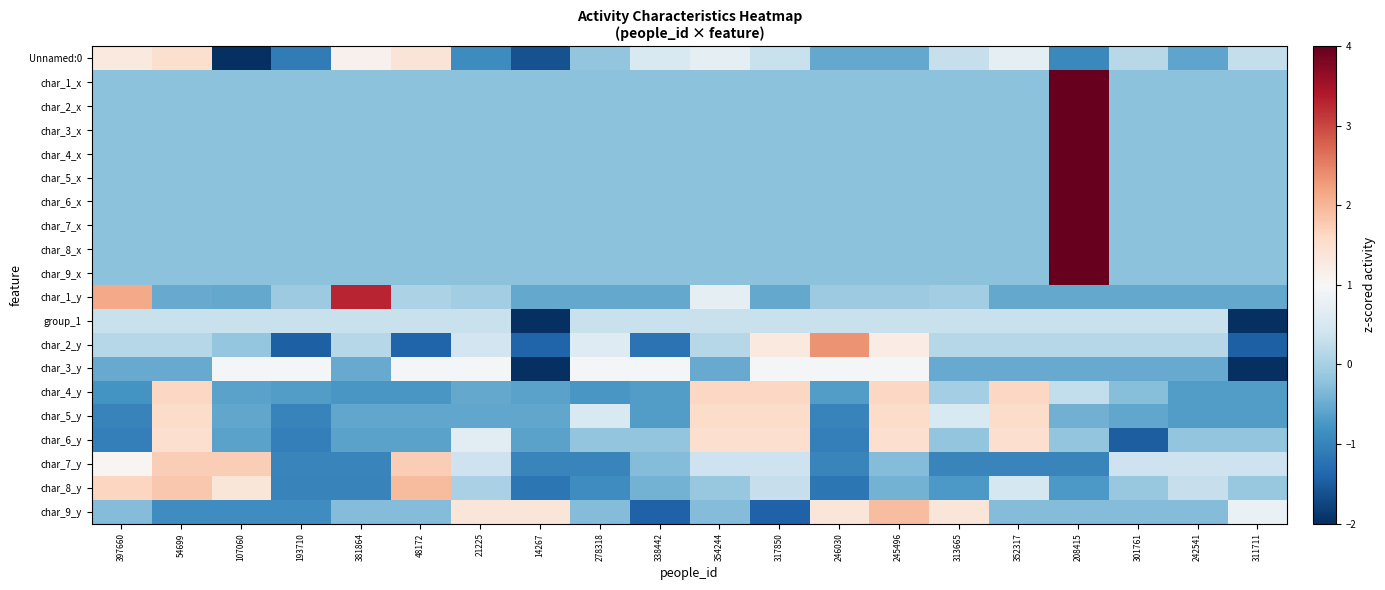

Reading left to right, list all the values displayed in this chart.

Unnamed:0: 397660=1.3	54699=1.5	107060=-2.0	193710=-1.1	381864=1.1	48172=1.4	21225=-0.9	14267=-1.6	278318=-0.2	338442=0.6	354244=0.7	317850=0.3	246030=-0.5	245496=-0.5	313665=0.3	352317=0.7	208415=-0.9	301761=0.2	242541=-0.6	311711=0.3
char_1_x: 397660=-0.2	54699=-0.2	107060=-0.2	193710=-0.2	381864=-0.2	48172=-0.2	21225=-0.2	14267=-0.2	278318=-0.2	338442=-0.2	354244=-0.2	317850=-0.2	246030=-0.2	245496=-0.2	313665=-0.2	352317=-0.2	208415=4.2	301761=-0.2	242541=-0.2	311711=-0.2
char_2_x: 397660=-0.2	54699=-0.2	107060=-0.2	193710=-0.2	381864=-0.2	48172=-0.2	21225=-0.2	14267=-0.2	278318=-0.2	338442=-0.2	354244=-0.2	317850=-0.2	246030=-0.2	245496=-0.2	313665=-0.2	352317=-0.2	208415=4.2	301761=-0.2	242541=-0.2	311711=-0.2
char_3_x: 397660=-0.2	54699=-0.2	107060=-0.2	193710=-0.2	381864=-0.2	48172=-0.2	21225=-0.2	14267=-0.2	278318=-0.2	338442=-0.2	354244=-0.2	317850=-0.2	246030=-0.2	245496=-0.2	313665=-0.2	352317=-0.2	208415=4.2	301761=-0.2	242541=-0.2	311711=-0.2
char_4_x: 397660=-0.2	54699=-0.2	107060=-0.2	193710=-0.2	381864=-0.2	48172=-0.2	21225=-0.2	14267=-0.2	278318=-0.2	338442=-0.2	354244=-0.2	317850=-0.2	246030=-0.2	245496=-0.2	313665=-0.2	352317=-0.2	208415=4.2	301761=-0.2	242541=-0.2	311711=-0.2
char_5_x: 397660=-0.2	54699=-0.2	107060=-0.2	193710=-0.2	381864=-0.2	48172=-0.2	21225=-0.2	14267=-0.2	278318=-0.2	338442=-0.2	354244=-0.2	317850=-0.2	246030=-0.2	245496=-0.2	313665=-0.2	352317=-0.2	208415=4.2	301761=-0.2	242541=-0.2	311711=-0.2
char_6_x: 397660=-0.2	54699=-0.2	107060=-0.2	193710=-0.2	381864=-0.2	48172=-0.2	21225=-0.2	14267=-0.2	278318=-0.2	338442=-0.2	354244=-0.2	317850=-0.2	246030=-0.2	245496=-0.2	313665=-0.2	352317=-0.2	208415=4.2	301761=-0.2	242541=-0.2	311711=-0.2
char_7_x: 397660=-0.2	54699=-0.2	107060=-0.2	193710=-0.2	381864=-0.2	48172=-0.2	21225=-0.2	14267=-0.2	278318=-0.2	338442=-0.2	354244=-0.2	317850=-0.2	246030=-0.2	245496=-0.2	313665=-0.2	352317=-0.2	208415=4.2	301761=-0.2	242541=-0.2	311711=-0.2
char_8_x: 397660=-0.2	54699=-0.2	107060=-0.2	193710=-0.2	381864=-0.2	48172=-0.2	21225=-0.2	14267=-0.2	278318=-0.2	338442=-0.2	354244=-0.2	317850=-0.2	246030=-0.2	245496=-0.2	313665=-0.2	352317=-0.2	208415=4.2	301761=-0.2	242541=-0.2	311711=-0.2
char_9_x: 397660=-0.2	54699=-0.2	107060=-0.2	193710=-0.2	381864=-0.2	48172=-0.2	21225=-0.2	14267=-0.2	278318=-0.2	338442=-0.2	354244=-0.2	317850=-0.2	246030=-0.2	245496=-0.2	313665=-0.2	352317=-0.2	208415=4.2	301761=-0.2	242541=-0.2	311711=-0.2
char_1_y: 397660=2.1	54699=-0.5	107060=-0.5	193710=-0.1	381864=3.3	48172=0.0	21225=-0.0	14267=-0.5	278318=-0.5	338442=-0.5	354244=0.7	317850=-0.5	246030=-0.1	245496=-0.1	313665=-0.1	352317=-0.5	208415=-0.5	301761=-0.5	242541=-0.5	311711=-0.5
group_1: 397660=0.3	54699=0.3	107060=0.3	193710=0.3	381864=0.3	48172=0.3	21225=0.3	14267=-2.9	278318=0.3	338442=0.3	354244=0.3	317850=0.3	246030=0.3	245496=0.3	313665=0.3	352317=0.3	208415=0.3	301761=0.3	242541=0.3	311711=-2.9
char_2_y: 397660=0.1	54699=0.1	107060=-0.2	193710=-1.4	381864=0.1	48172=-1.4	21225=0.4	14267=-1.4	278318=0.6	338442=-1.2	354244=0.1	317850=1.3	246030=2.3	245496=1.2	313665=0.1	352317=0.1	208415=0.1	301761=0.1	242541=0.1	311711=-1.4
char_3_y: 397660=-0.5	54699=-0.5	107060=1.0	193710=1.0	381864=-0.5	48172=1.0	21225=1.0	14267=-2.0	278318=1.0	338442=1.0	354244=-0.5	317850=1.0	246030=1.0	245496=1.0	313665=-0.5	352317=-0.5	208415=-0.5	301761=-0.5	242541=-0.5	311711=-2.0
char_4_y: 397660=-0.8	54699=1.6	107060=-0.6	193710=-0.7	381864=-0.7	48172=-0.7	21225=-0.5	14267=-0.6	278318=-0.7	338442=-0.7	354244=1.6	317850=1.6	246030=-0.7	245496=1.6	313665=-0.0	352317=1.6	208415=0.3	301761=-0.3	242541=-0.7	311711=-0.7
char_5_y: 397660=-1.0	54699=1.5	107060=-0.6	193710=-1.0	381864=-0.6	48172=-0.6	21225=-0.6	14267=-0.6	278318=0.5	338442=-0.7	354244=1.5	317850=1.5	246030=-1.0	245496=1.5	313665=0.5	352317=1.5	208415=-0.4	301761=-0.6	242541=-0.7	311711=-0.7
char_6_y: 397660=-1.0	54699=1.5	107060=-0.6	193710=-1.0	381864=-0.6	48172=-0.6	21225=0.7	14267=-0.6	278318=-0.2	338442=-0.2	354244=1.5	317850=1.5	246030=-1.0	245496=1.5	313665=-0.2	352317=1.5	208415=-0.2	301761=-1.5	242541=-0.2	311711=-0.2
char_7_y: 397660=1.1	54699=1.7	107060=1.7	193710=-1.0	381864=-1.0	48172=1.7	21225=0.4	14267=-1.0	278318=-1.0	338442=-0.3	354244=0.4	317850=0.4	246030=-1.0	245496=-0.3	313665=-1.0	352317=-1.0	208415=-1.0	301761=0.4	242541=0.4	311711=0.4
char_8_y: 397660=1.7	54699=1.8	107060=1.4	193710=-1.0	381864=-1.0	48172=1.9	21225=0.0	14267=-1.2	278318=-0.9	338442=-0.4	354244=-0.1	317850=0.3	246030=-1.2	245496=-0.4	313665=-0.7	352317=0.5	208415=-0.7	301761=-0.1	242541=0.3	311711=-0.1
char_9_y: 397660=-0.3	54699=-0.9	107060=-0.9	193710=-0.9	381864=-0.3	48172=-0.3	21225=1.4	14267=1.4	278318=-0.3	338442=-1.4	354244=-0.3	317850=-1.4	246030=1.4	245496=1.9	313665=1.4	352317=-0.3	208415=-0.3	301761=-0.3	242541=-0.3	311711=0.8